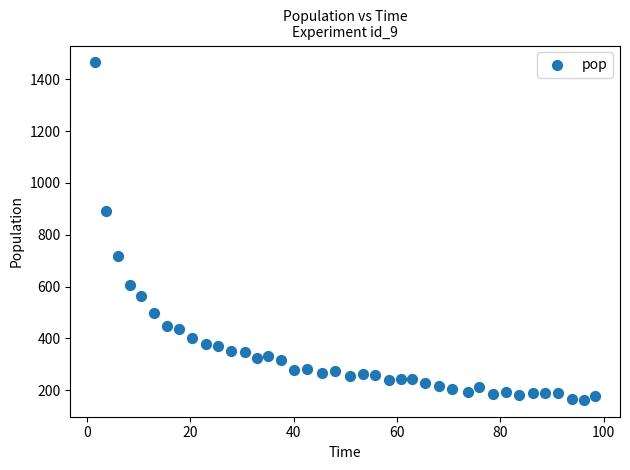

What Y value in the scatter plot is closest to 814?

892